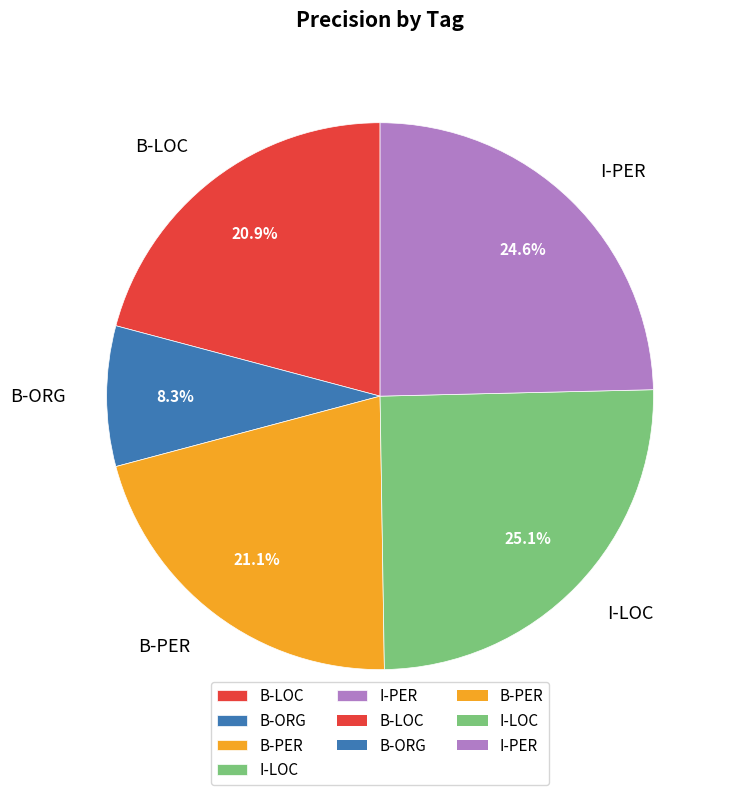

What is the total percentage of I-LOC and B-LOC?

46.0%